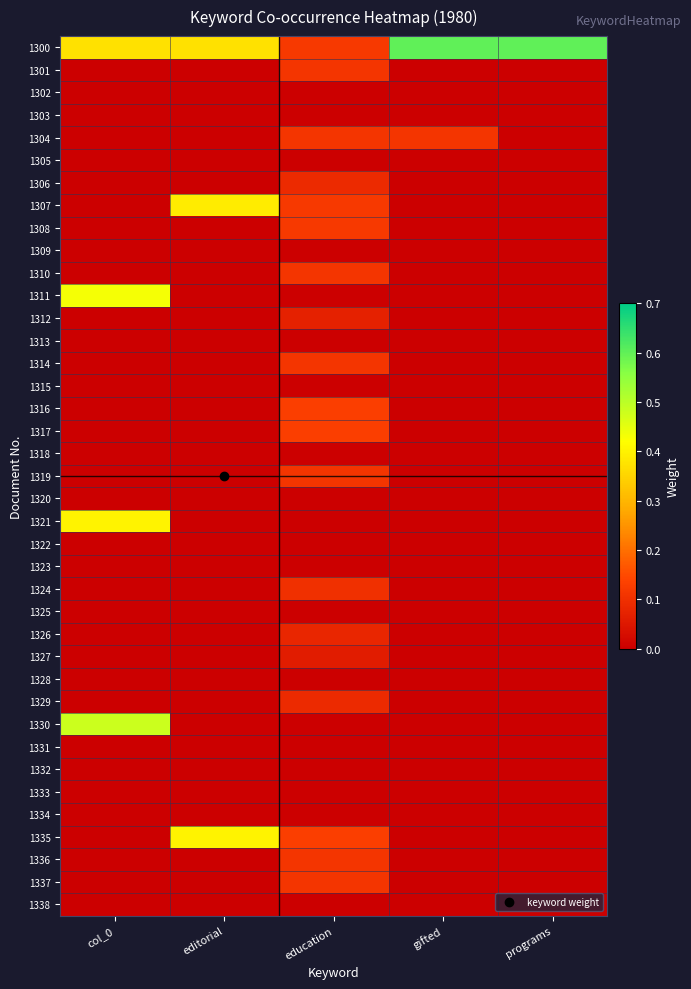

What is the maximum value shown in the chart?

0.6